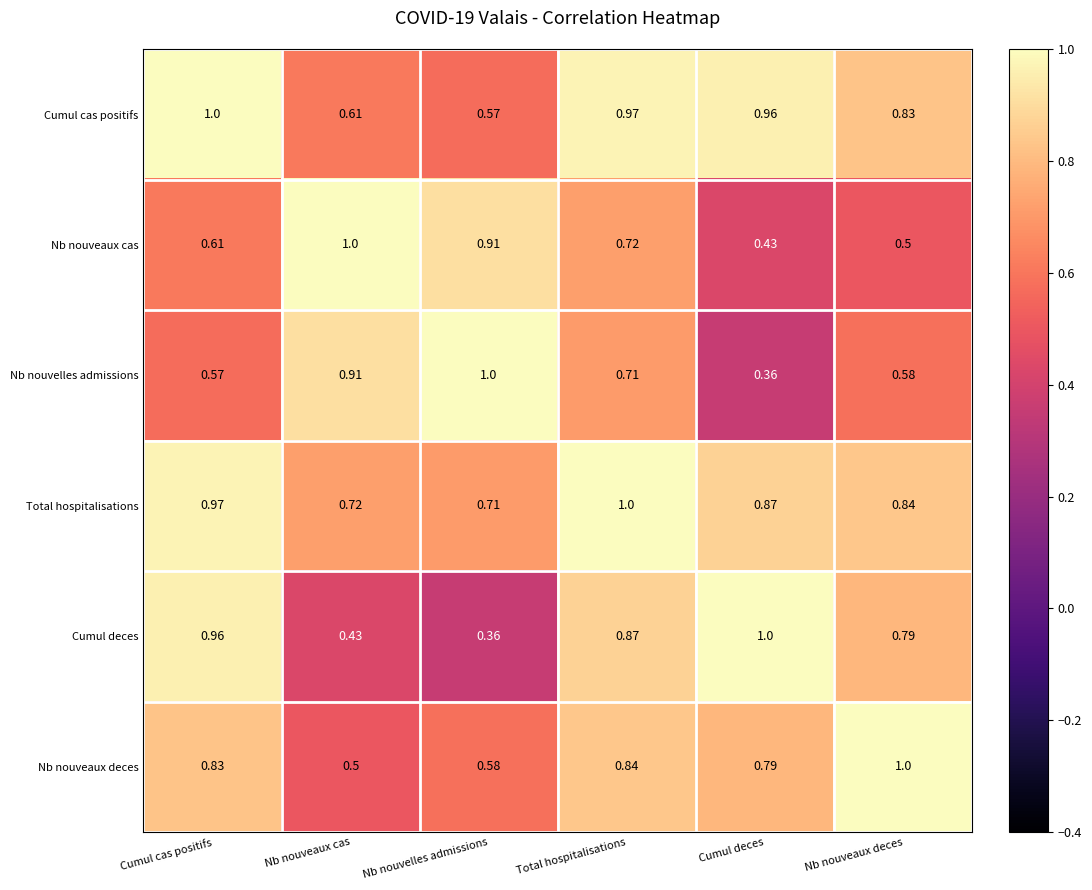

At how many categories does at least one series exceed 0?

6